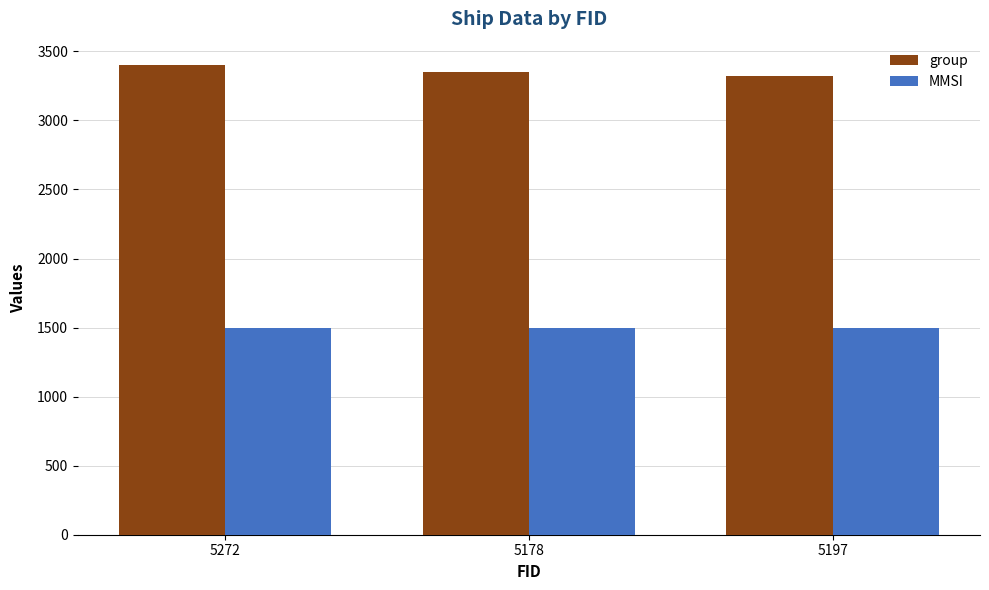

Are the bars grouped side by side (vs. stacked)?

Yes